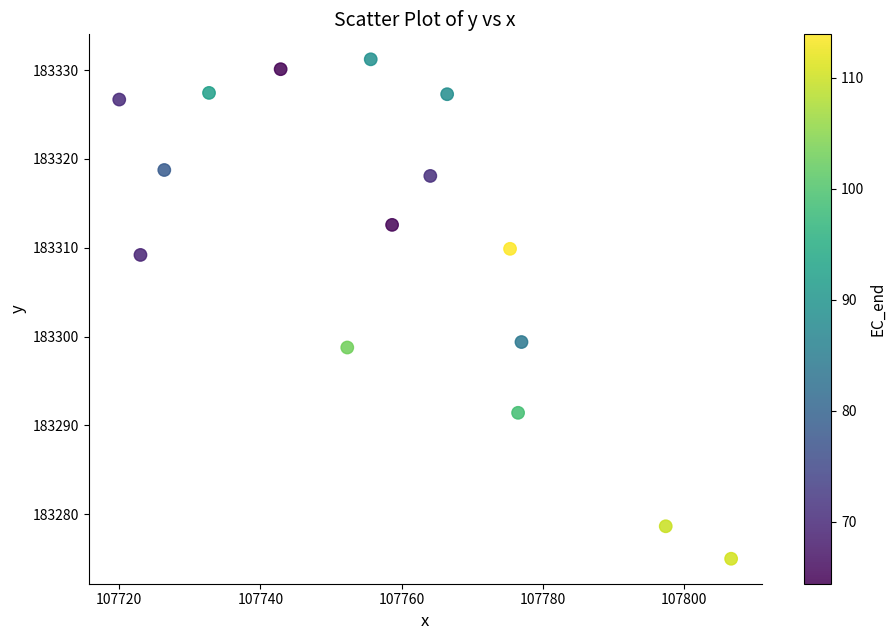

What is the range of Y values (max minus min)?

56.2